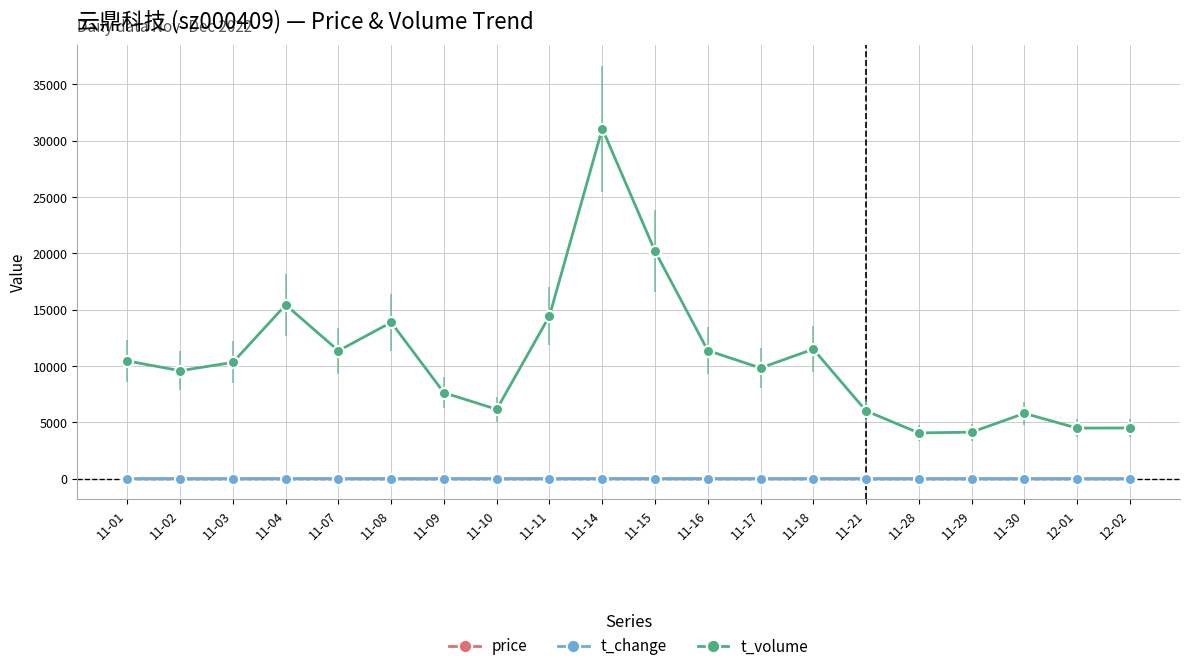

What is the label of the 17th point from the left?

11-29